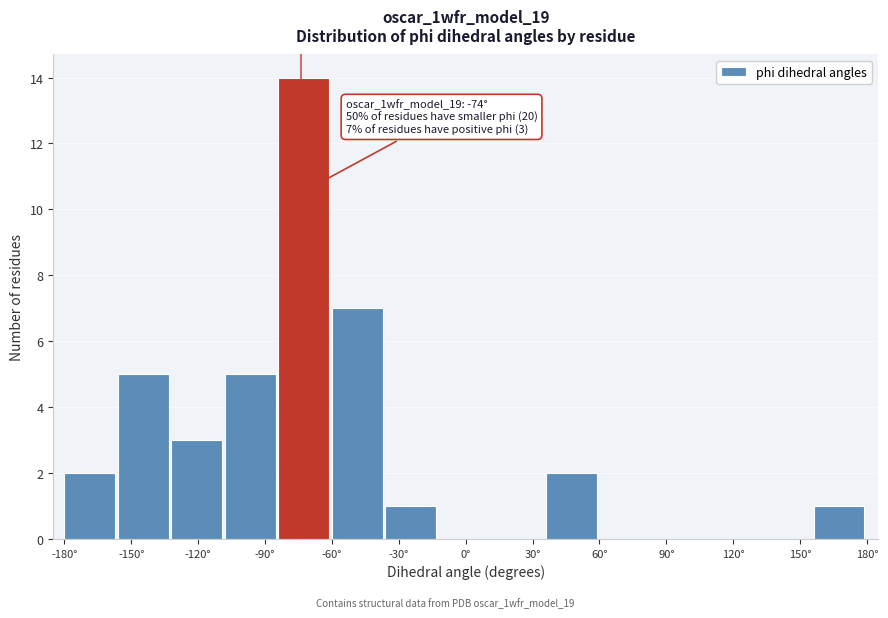

Over which range of the x-axis is the bar tallest?

-84 to -60